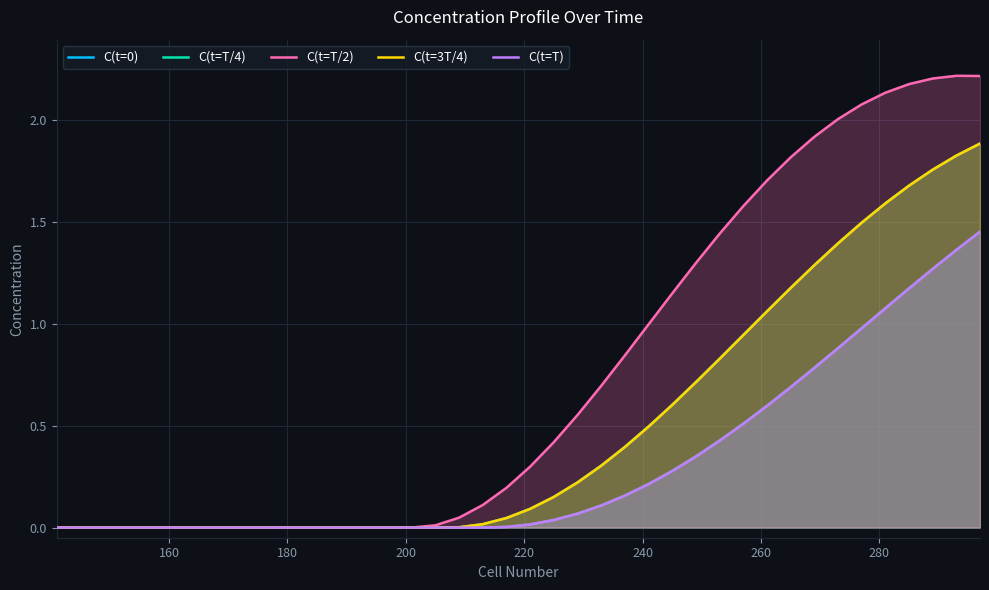

What is the highest value of the C(t=3T/4) series?

1.9